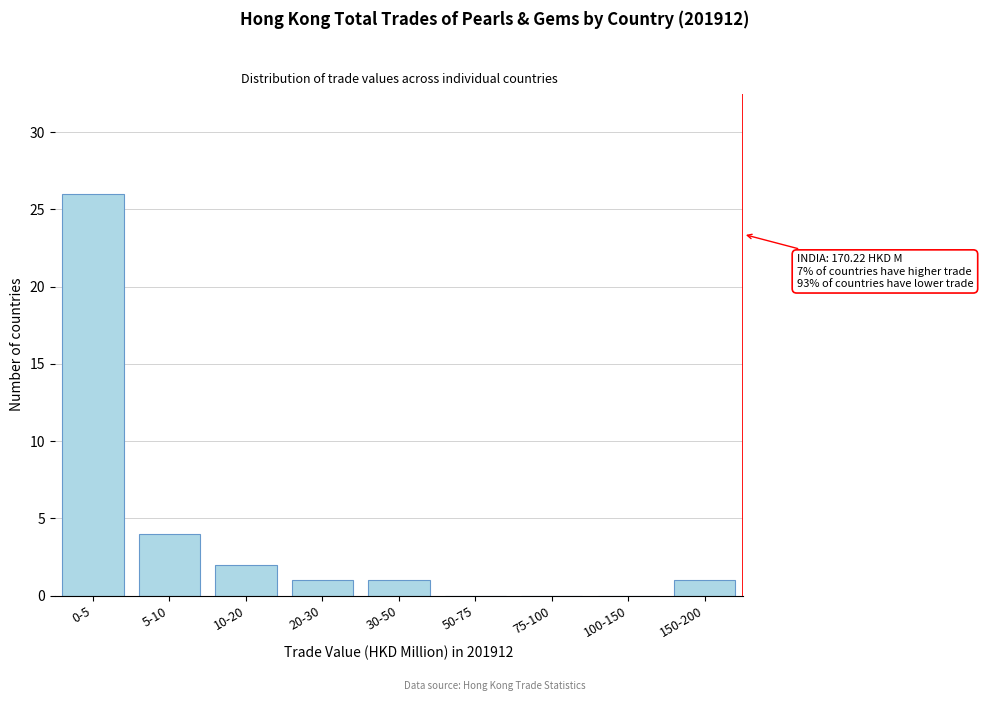

Reading right to left, list all the values displayed in this chart.

150-200=1	100-150=0	75-100=0	50-75=0	30-50=1	20-30=1	10-20=2	5-10=4	0-5=26